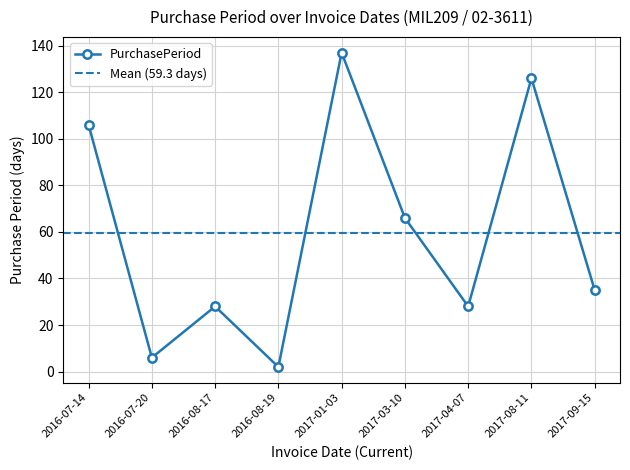

Reading left to right, transcribe all the data shown in this chart.

106	6	28	2	137	66	28	126	35